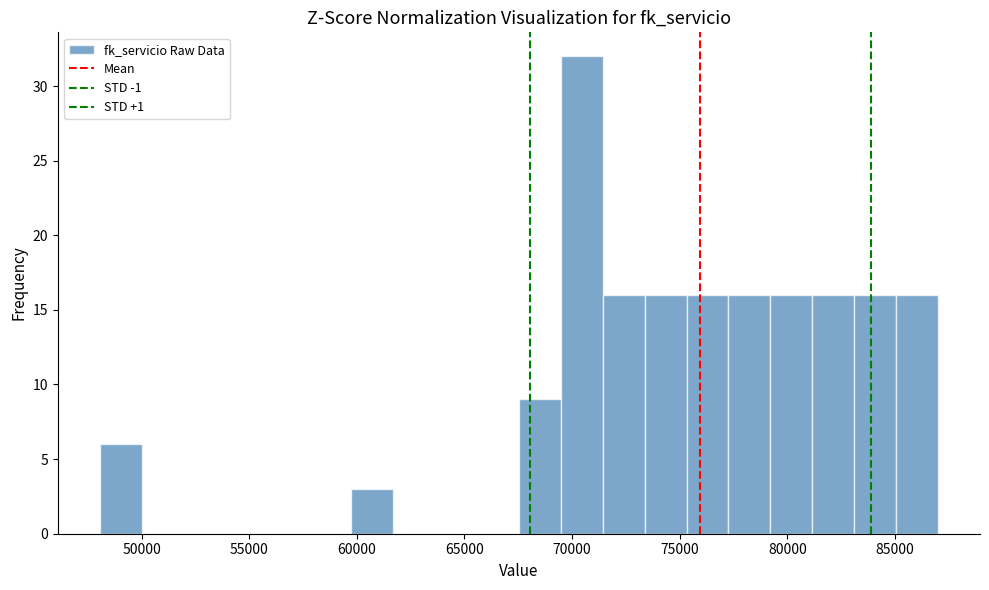

Read against the x-axis, roughly where is the centre of the tallest bar?

70500